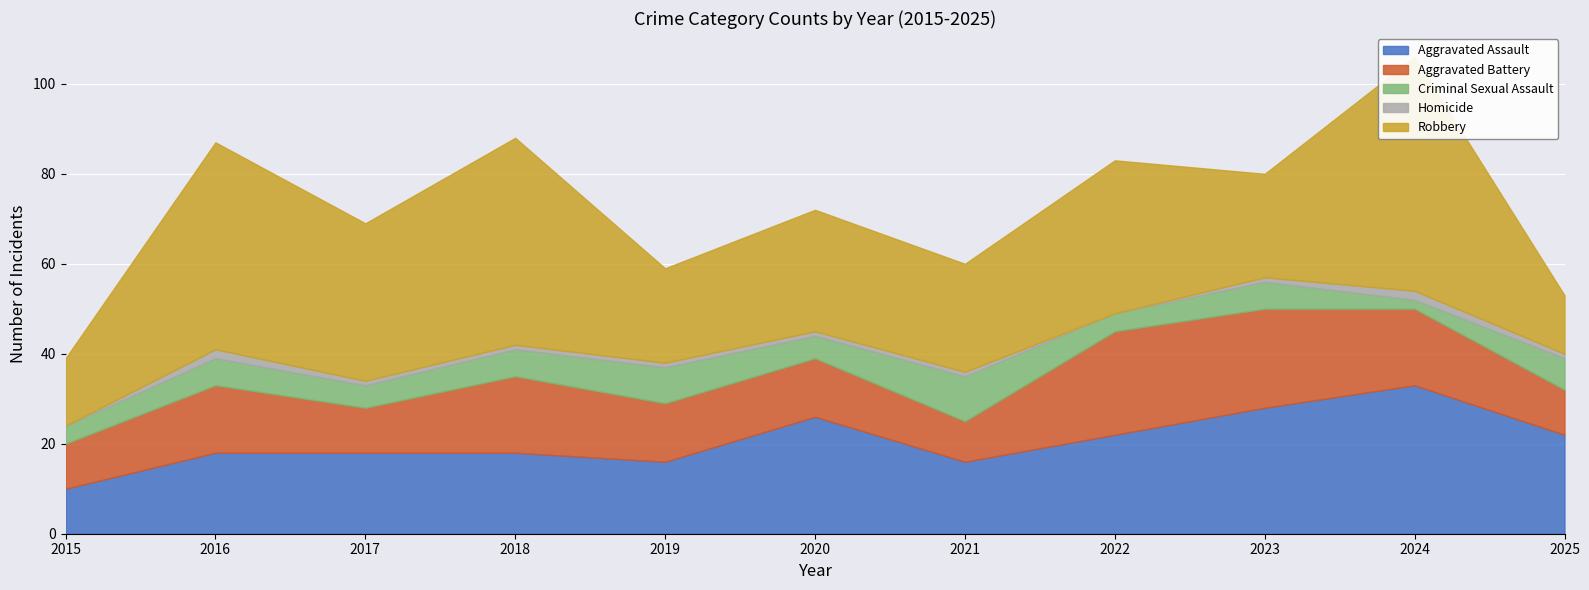

List the series in order of their overall mean, highest first.

Robbery, Aggravated Assault, Aggravated Battery, Criminal Sexual Assault, Homicide